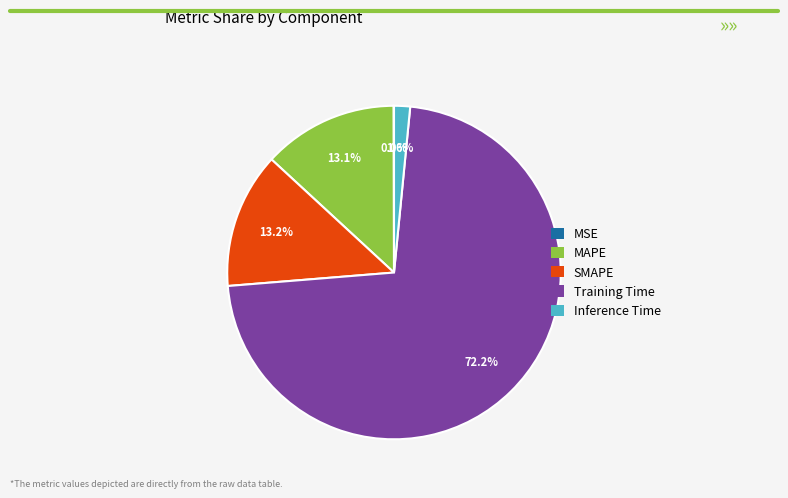

Which category accounts for the majority?

Training Time